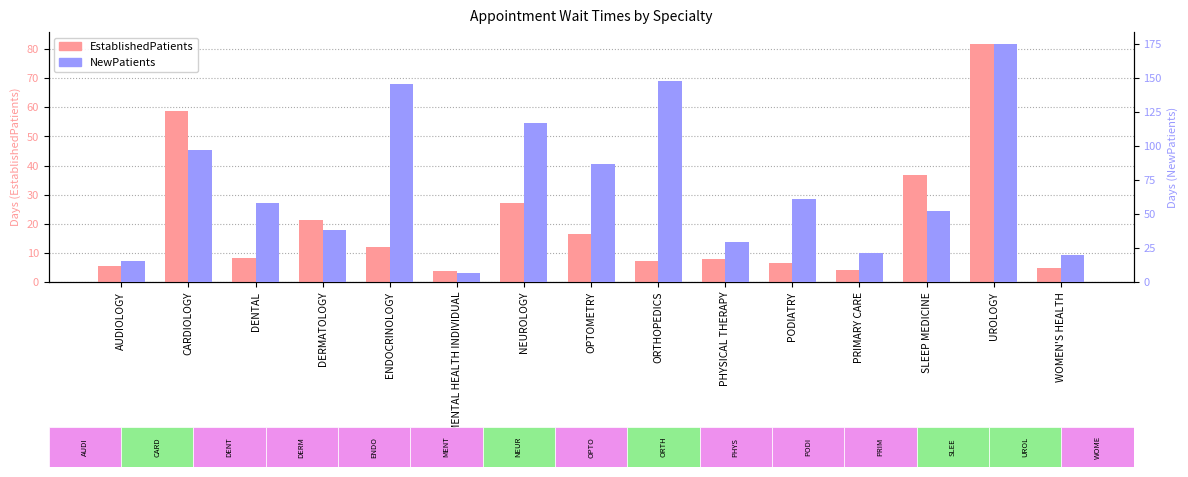

How many categories are shown in the chart?

15